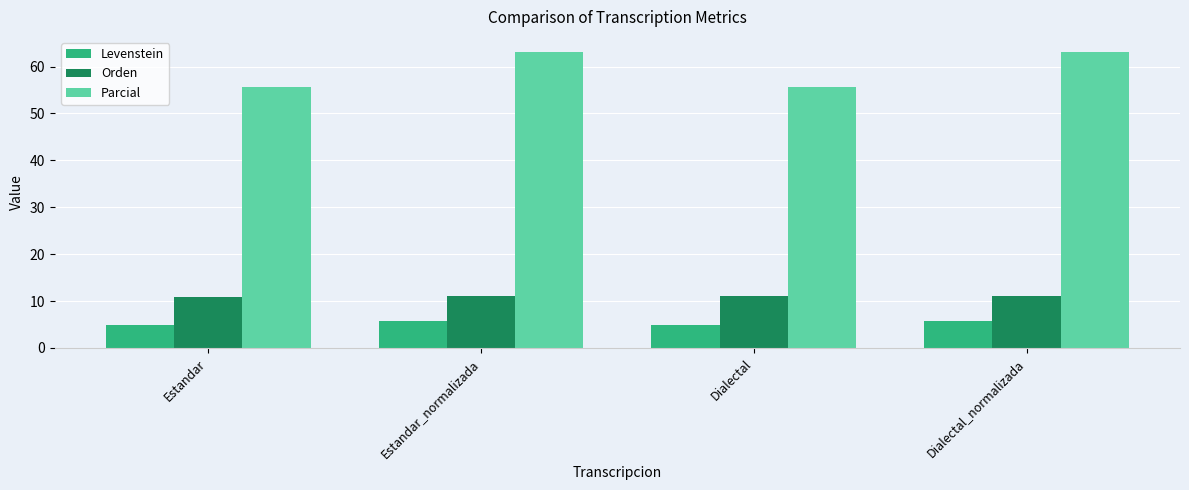

What is the maximum value shown in the chart?

63.2